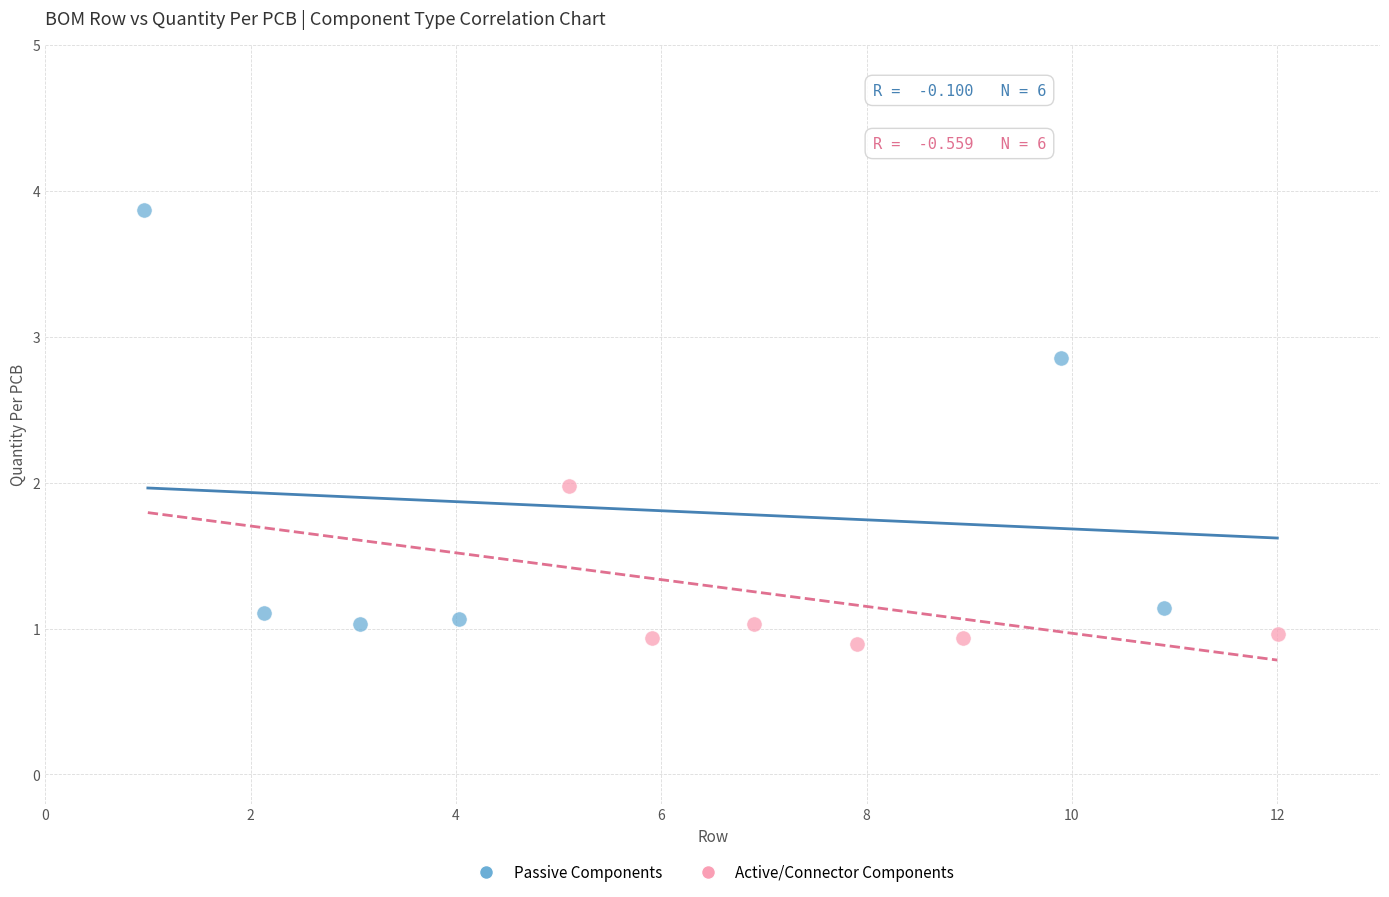

Which series has the largest Y range (max minus min)?

Passive Components